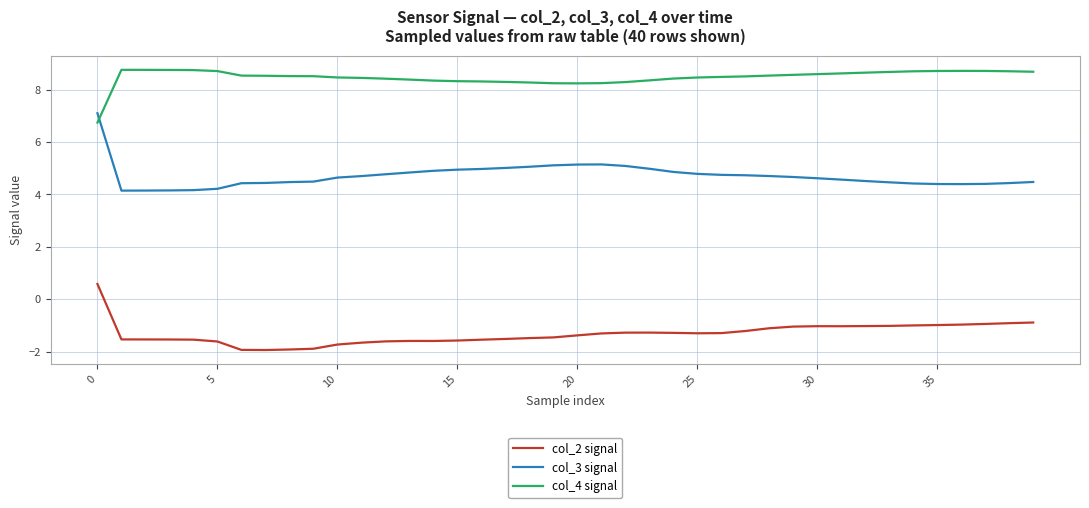

How many lines are shown in the chart?

3